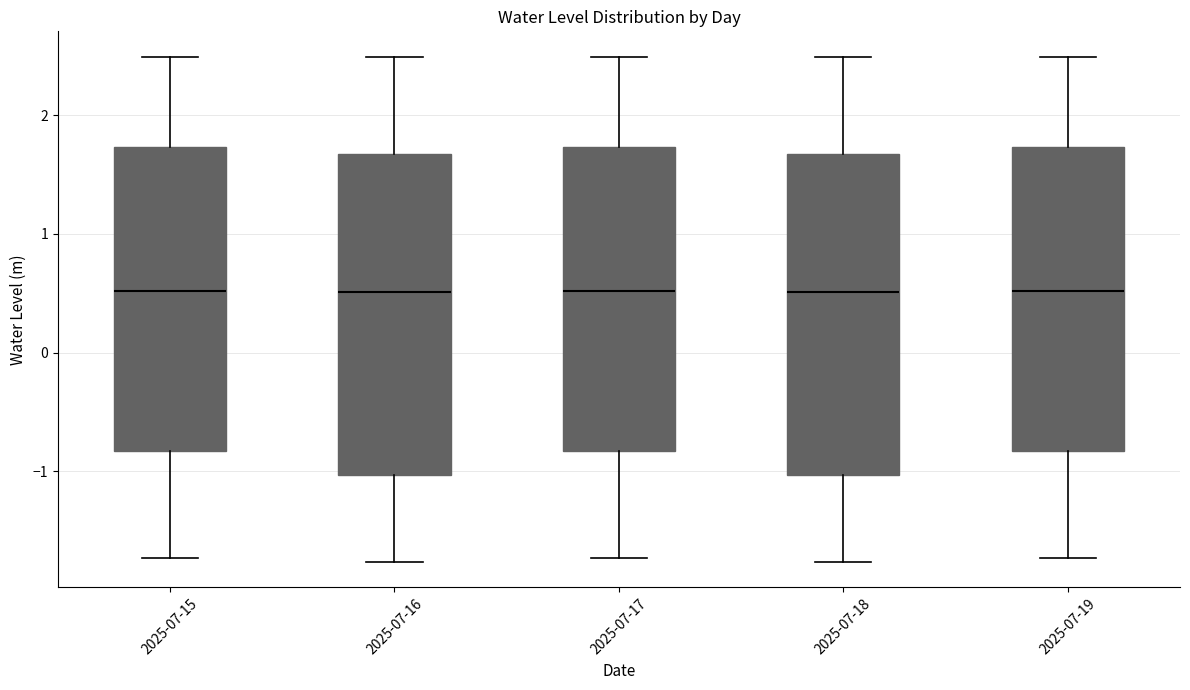

Where is the lower edge of the box for 2025-07-19 on the y-axis? The values are not printed on the chart, so give them approximately, as read against the axis.

-0.8